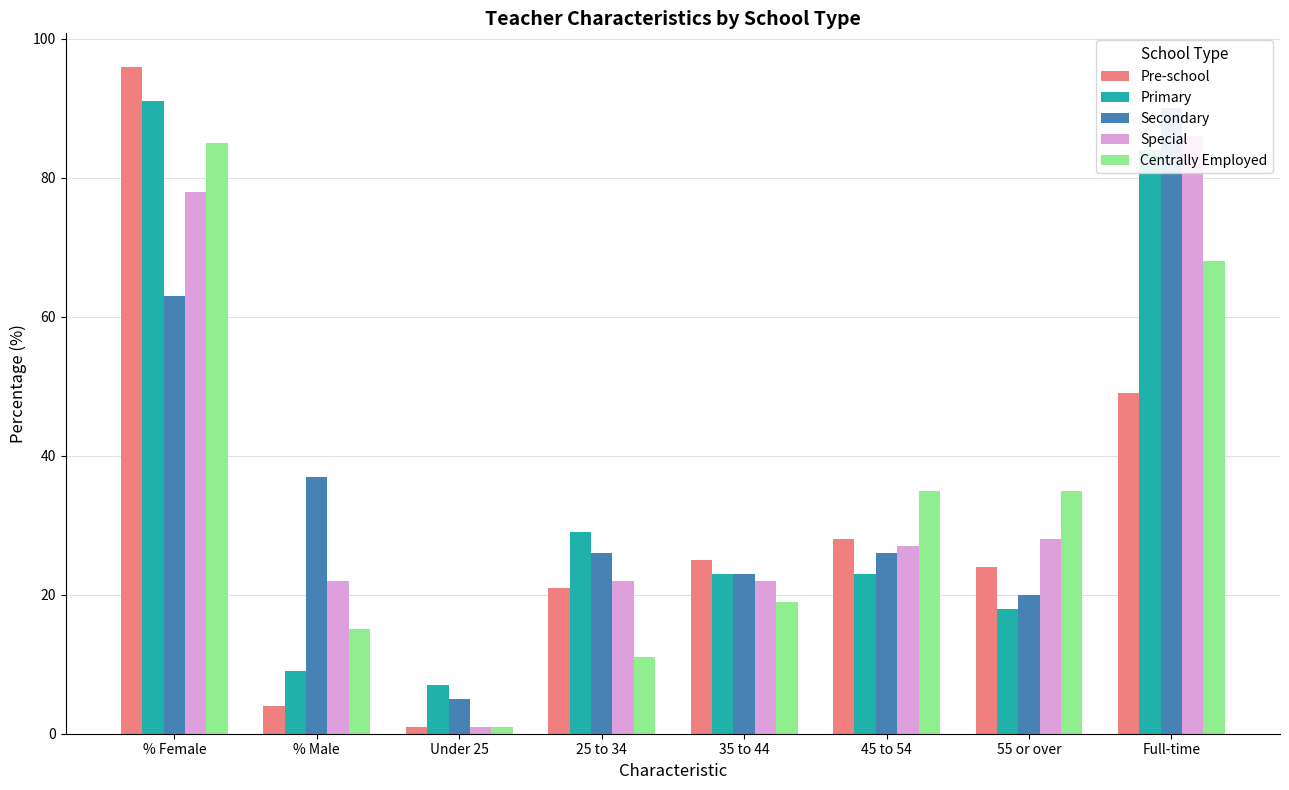

How many values in the Primary series exceed 23?

3